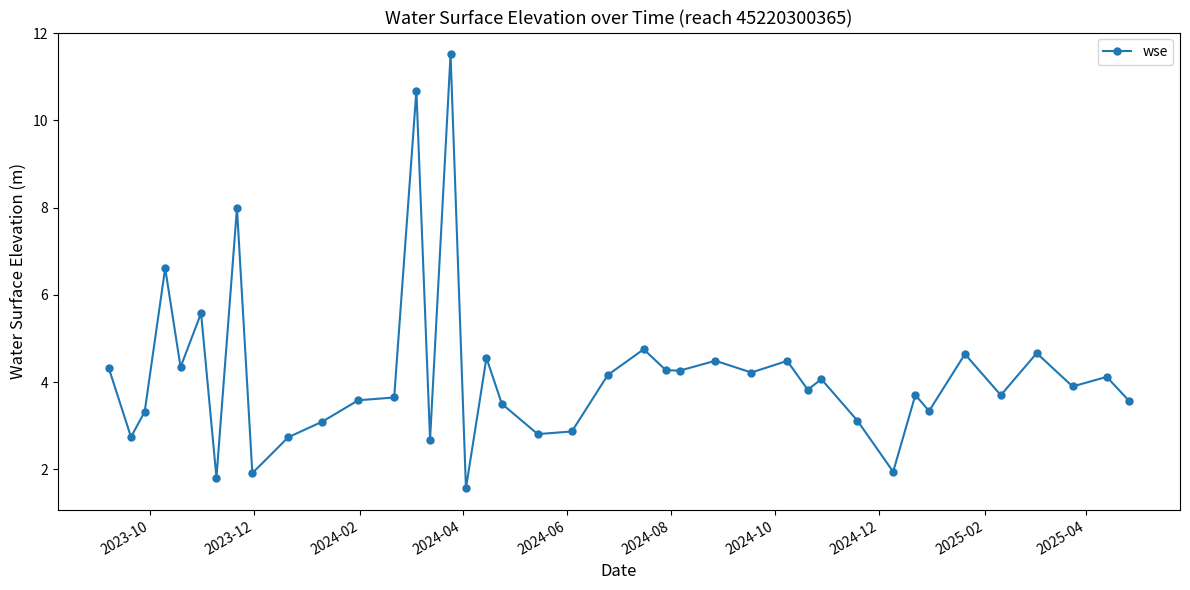

What is the greatest value displayed?

11.5